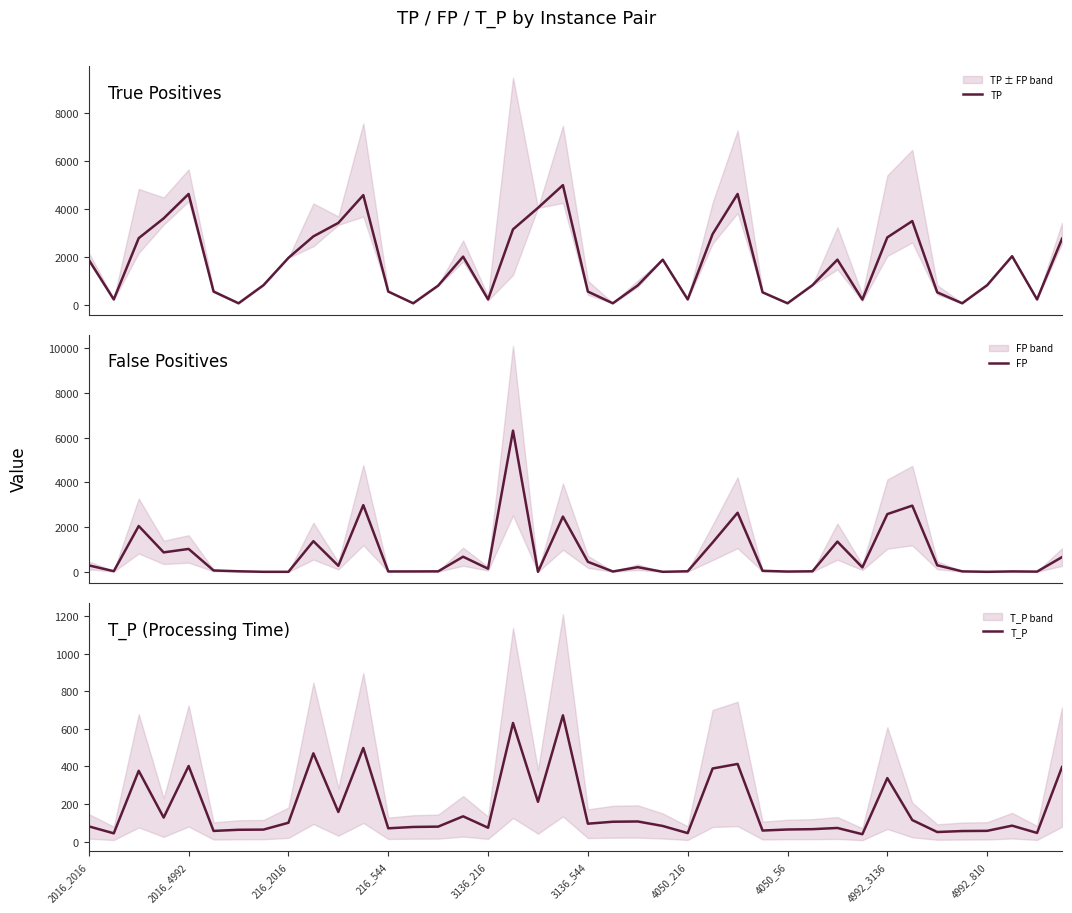

Reading right to left, extract all data points from this chart.

TP: 2744.0	216.0	2016.0	810.0	56.0	512.0	3480.0	2800.0	210.0	1872.0	810.0	56.0	512.0	4608.0	2940.0	216.0	1872.0	801.0	56.0	544.0	4976.0	4029.0	3136.0	216.0	1998.0	792.0	56.0	544.0	4560.0	3403.0	2842.0	1948.0	810.0	56.0	544.0	4608.0	3592.0	2768.0	216.0	1866.0
FP: 658.0	9.0	18.0	0.0	20.0	294.0	2963.0	2583.0	198.0	1352.0	24.0	12.0	44.0	2644.0	1313.0	24.0	0.0	207.0	14.0	448.0	2472.0	0.0	6320.0	138.0	675.0	21.0	17.0	16.0	2984.0	270.0	1372.0	0.0	0.0	24.0	60.0	1024.0	870.0	2050.0	28.0	288.0
T_P: 396.4	46.5	85.1	57.5	56.5	51.2	114.8	337.9	39.6	72.8	66.4	64.7	59.1	413.0	388.9	45.4	83.4	107.3	105.9	95.5	671.4	211.8	630.7	74.0	134.7	79.9	78.1	71.0	497.8	157.7	469.5	100.5	64.1	63.2	57.1	402.2	128.1	376.6	44.3	81.3